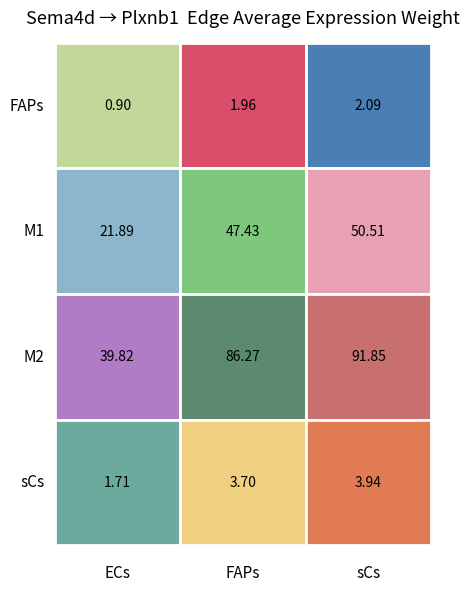

What is the difference between the sCs values at sCs and ECs?

2.2